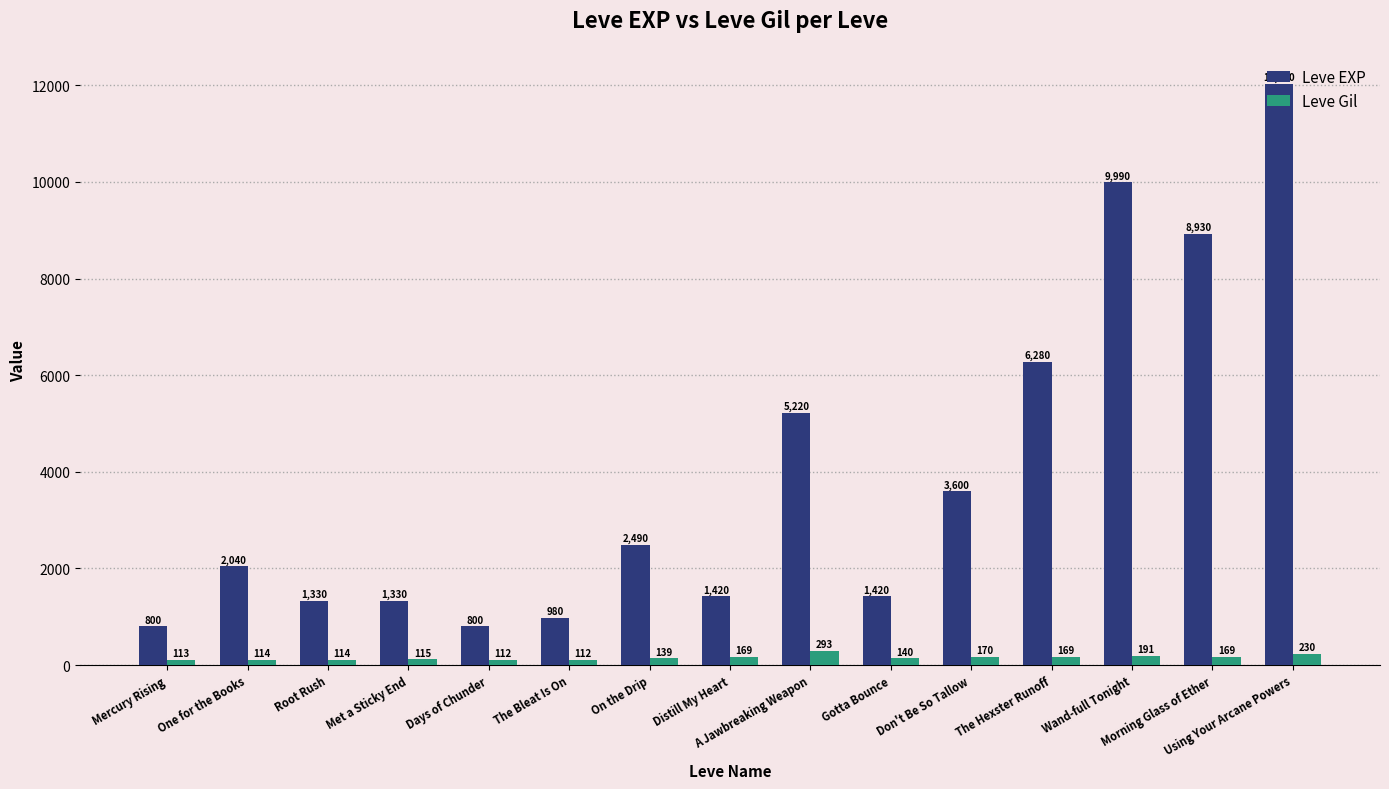

Which category has the highest value across all series?

Using Your Arcane Powers